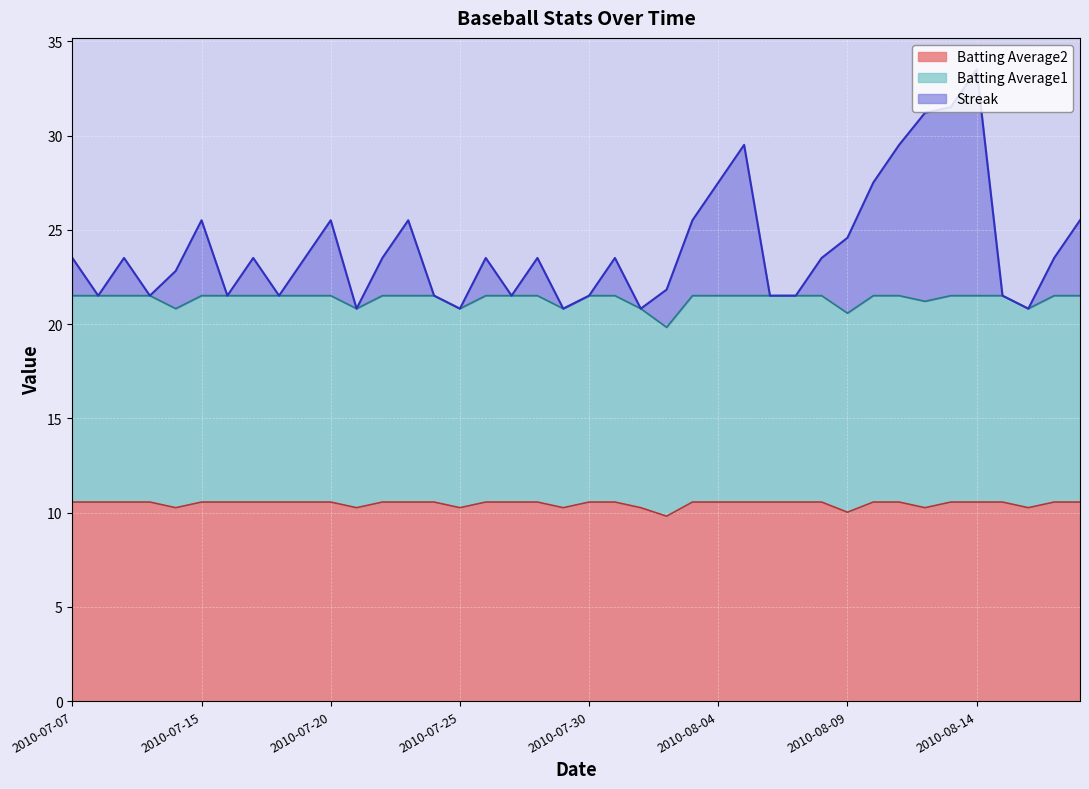

How many lines are shown in the chart?

3